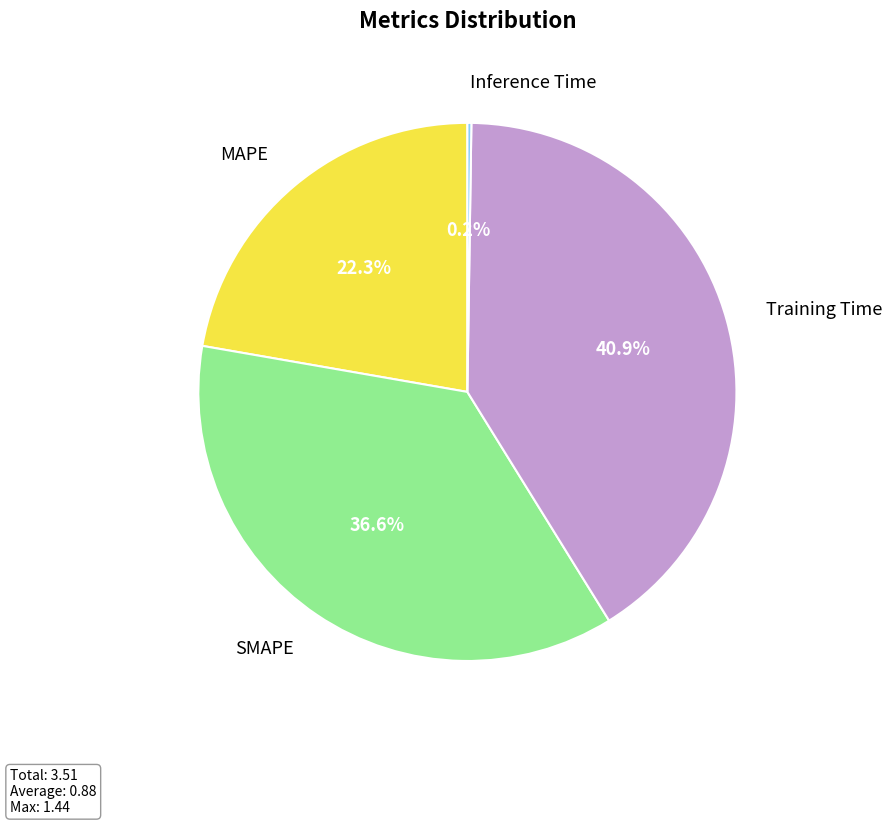

True or false: Training Time accounts for 41% of the total.

True